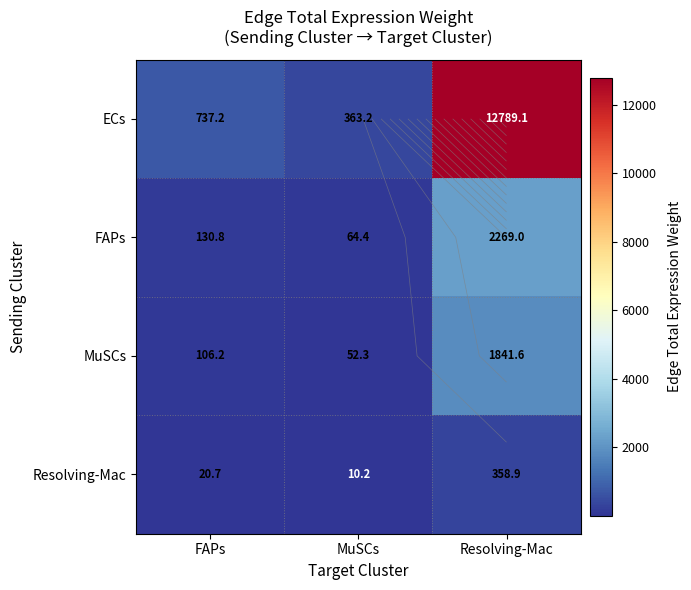

Which has a higher value, MuSCs or Resolving-Mac?

Resolving-Mac